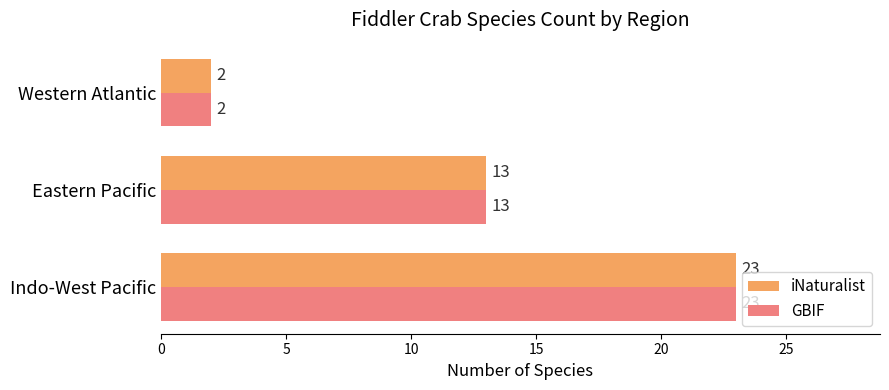

What are all the series names shown in the legend?

iNaturalist, GBIF